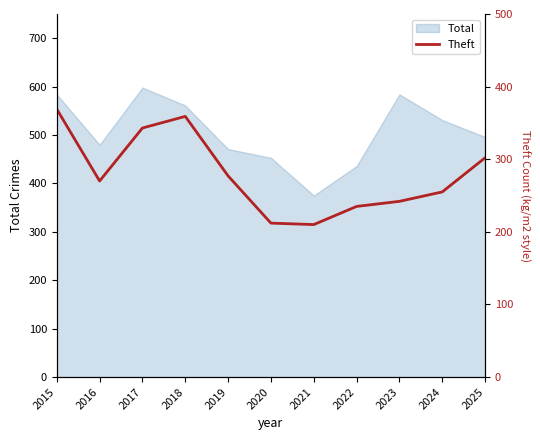

What is the smallest value displayed?

210